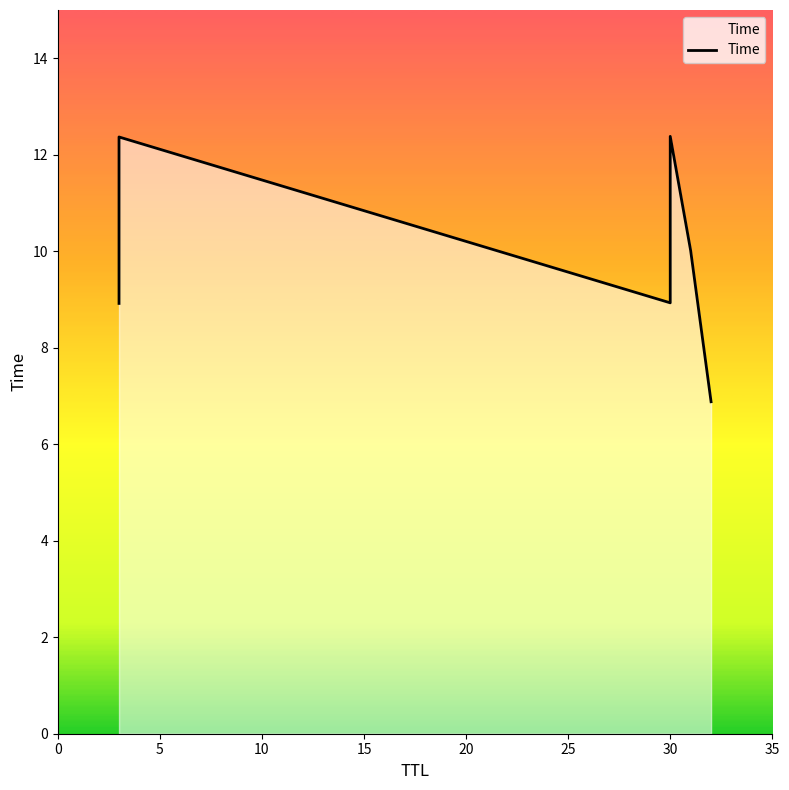

What is the difference between the values at 20 and 10?

1.1